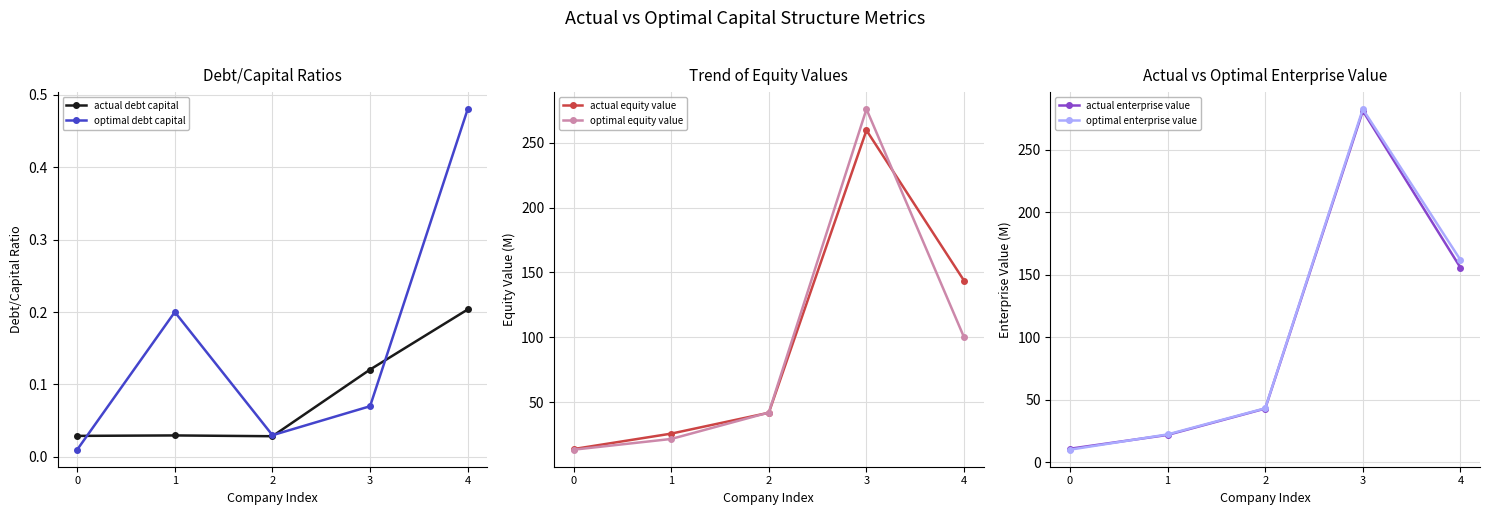

Reading right to left, extract all data points from this chart.

actual debt capital: 4=0.2	3=0.1	2=0.0	1=0.0	0=0.0
optimal debt capital: 4=0.5	3=0.1	2=0.0	1=0.2	0=0.0
actual equity value: 4=143.6	3=259.6	2=41.8	1=25.7	0=13.8
optimal equity value: 4=99.9	3=275.9	2=42.0	1=21.6	0=13.3
actual enterprise value: 4=155.7	3=281.1	2=43.0	1=22.0	0=10.9
optimal enterprise value: 4=161.9	3=282.5	2=43.3	1=22.4	0=10.1